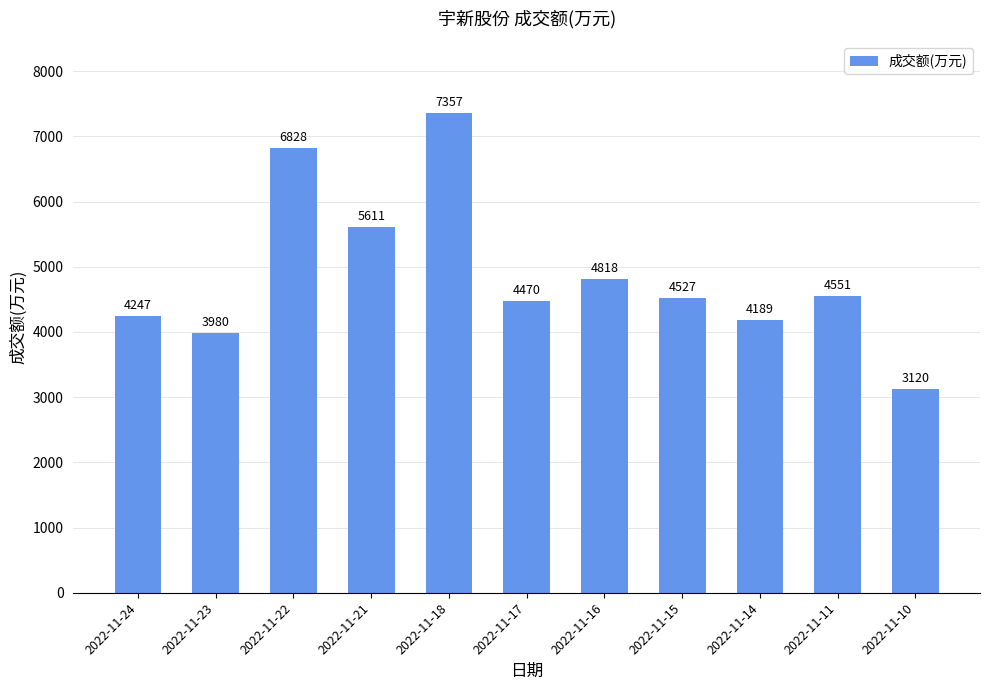

List the labels in order of value, smallest first.

2022-11-10, 2022-11-23, 2022-11-14, 2022-11-24, 2022-11-17, 2022-11-15, 2022-11-11, 2022-11-16, 2022-11-21, 2022-11-22, 2022-11-18